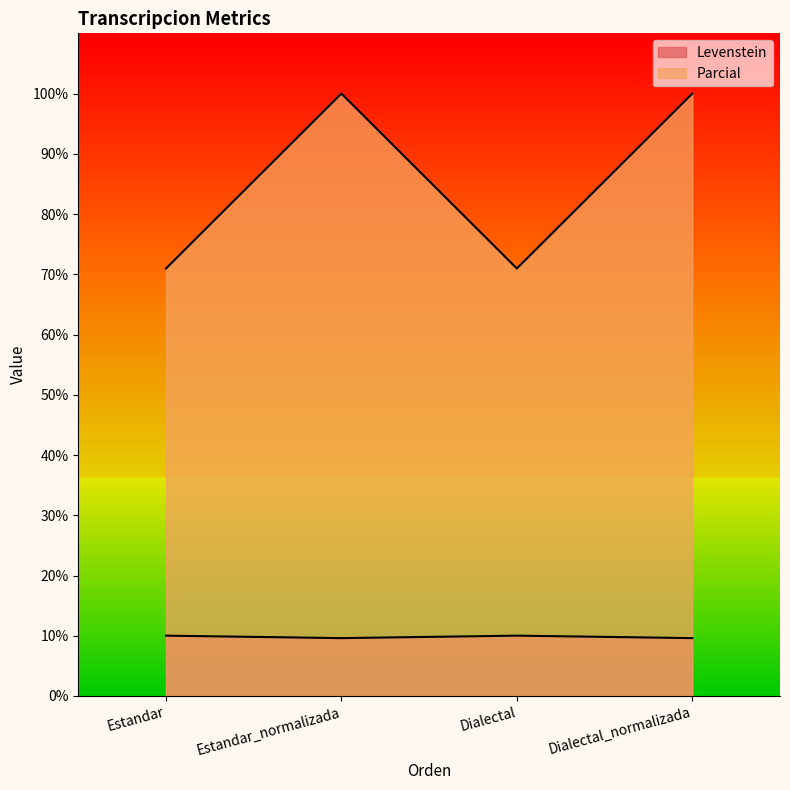

What is the difference between the highest and lowest values at Estandar_normalizada?

90.4